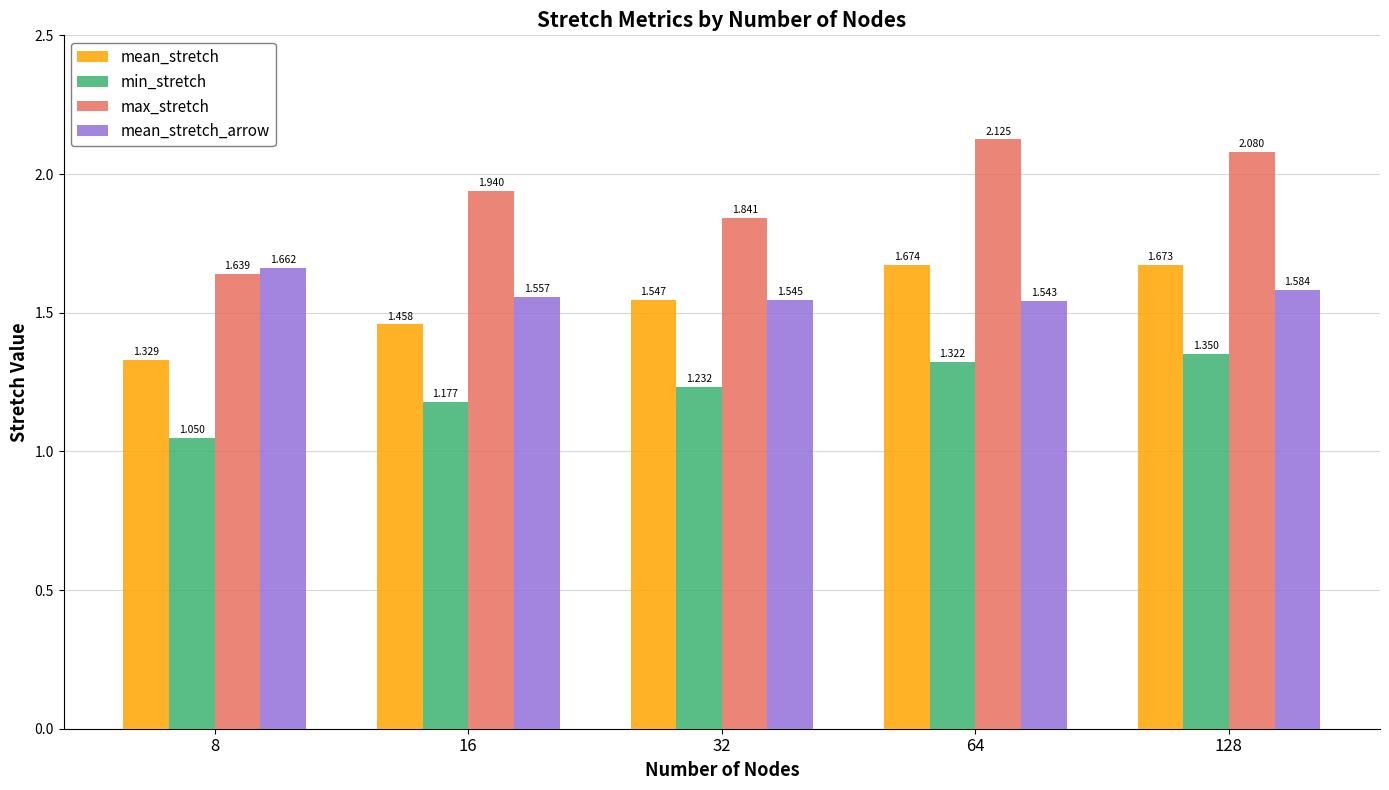

At which category is the sum across all series the highest?

128